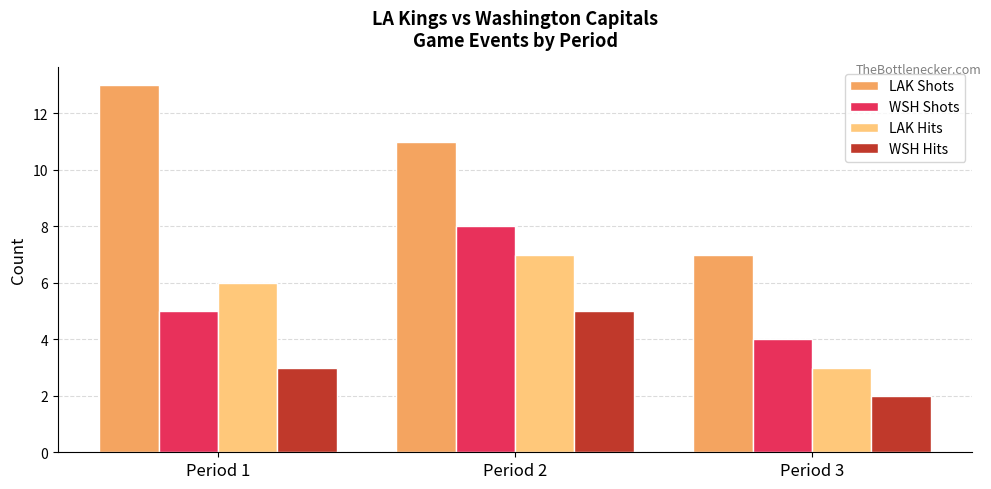

What is the average value of the WSH Hits series?

3